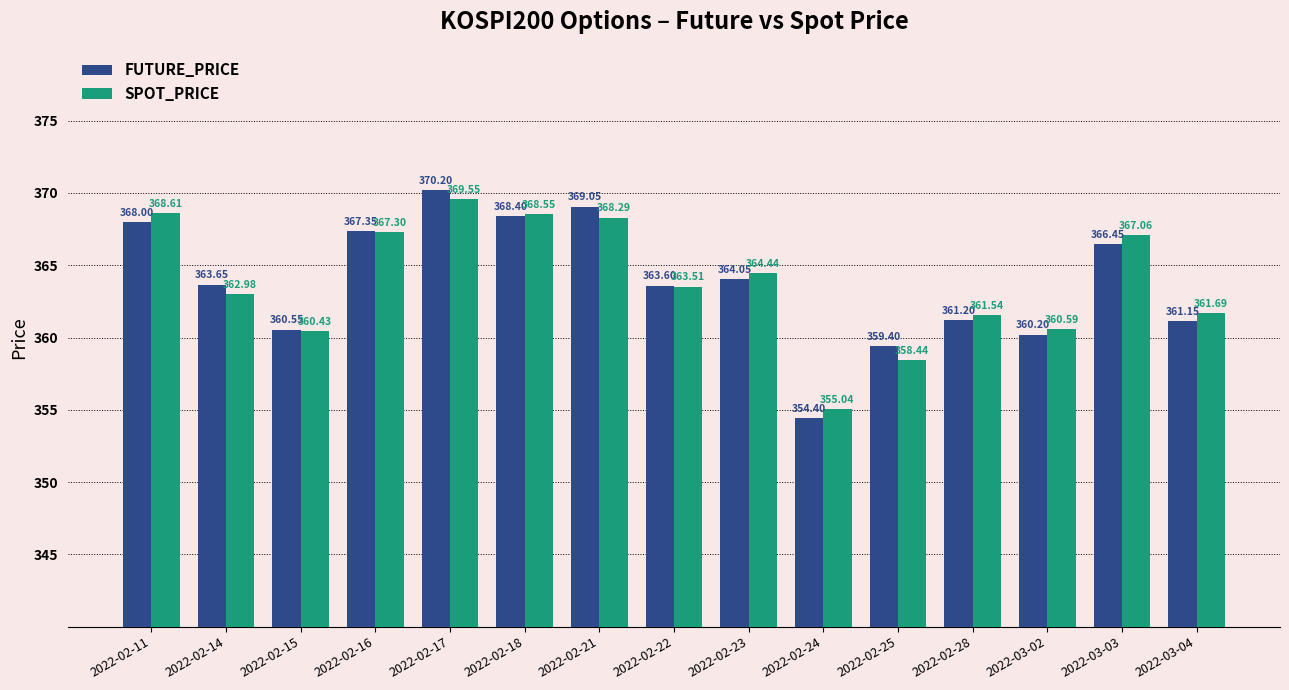

What is the total value across all series at 2022-02-21?

737.3